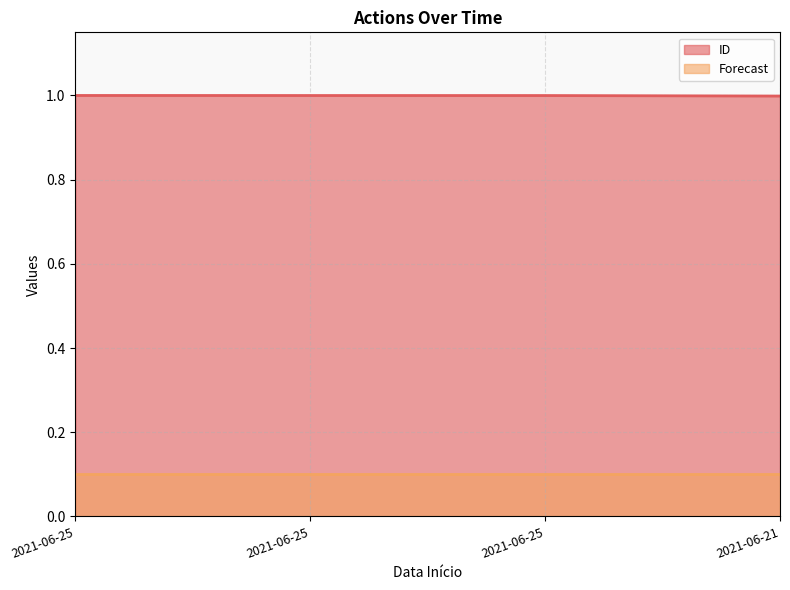

Is it true that the value at 2021-06-25 is 1.0?

True